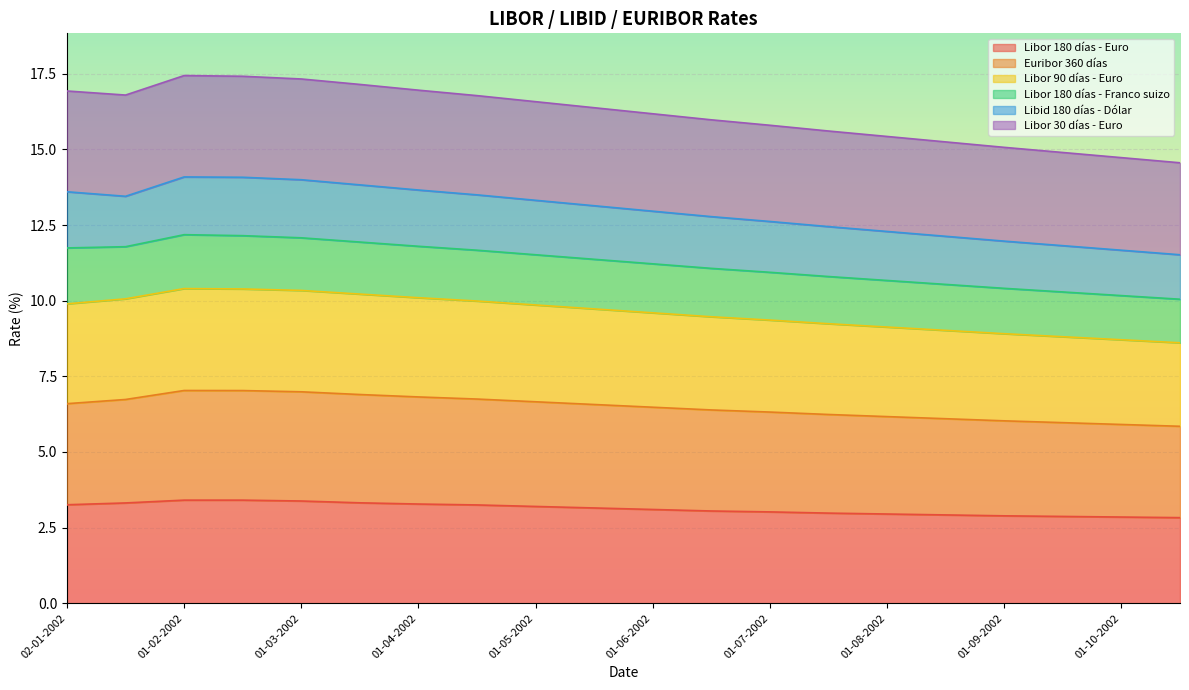

What is the label of the 13th point from the right?

15-04-2002